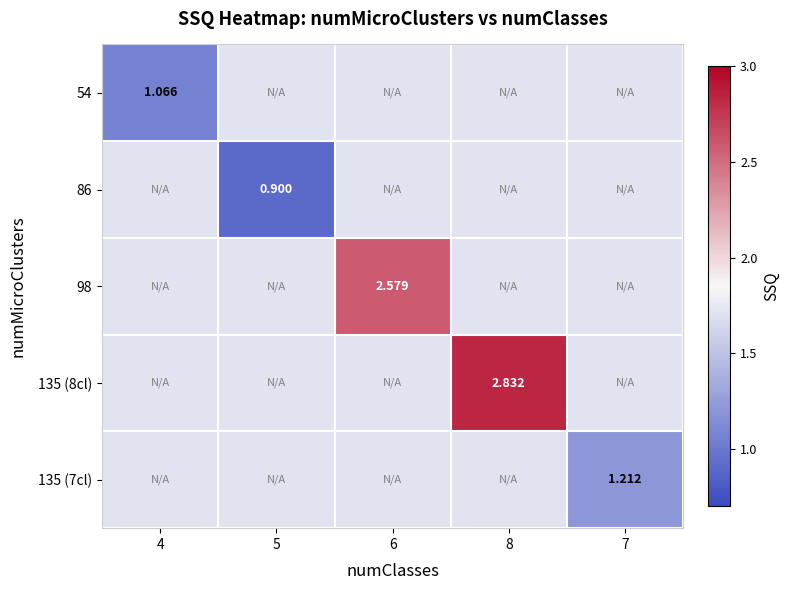

Which label corresponds to the smallest value in the chart?

5